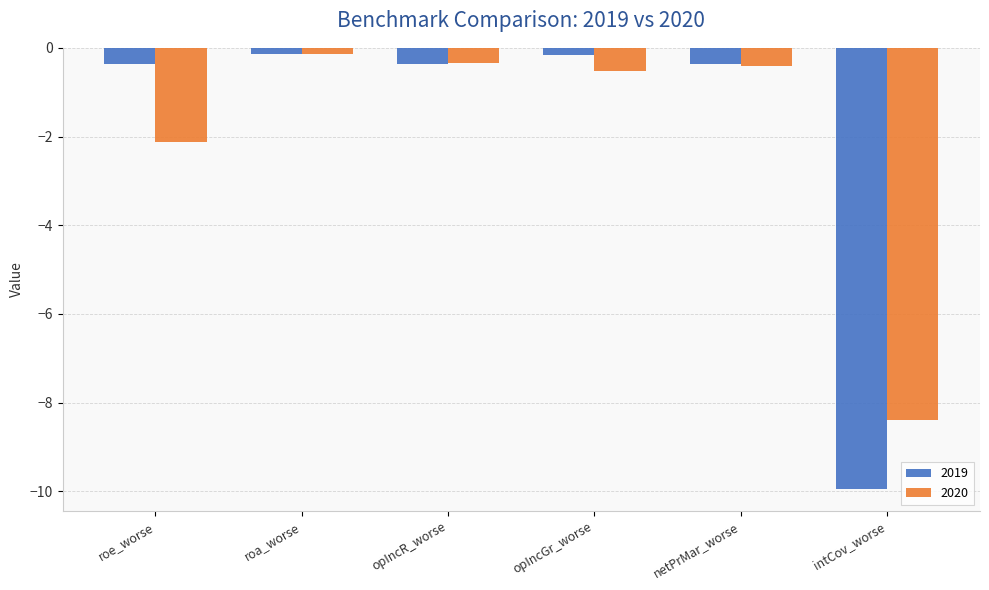

At how many categories does at least one series exceed -8?

5